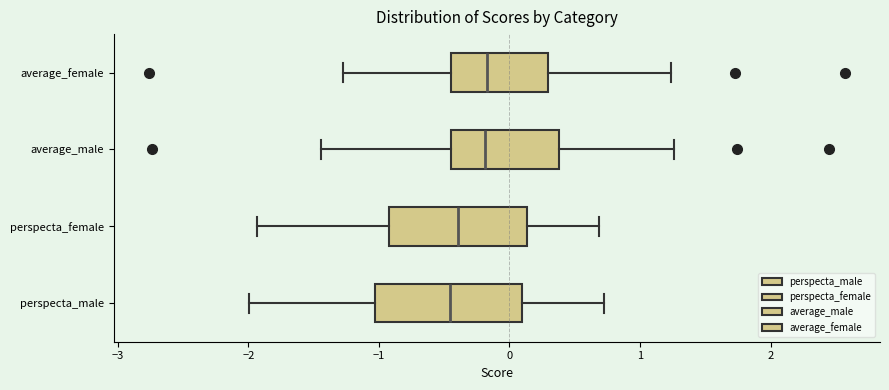

Reading bottom to top, read every box against the x-axis: the position of its median line, the range the box covers, and the ends of its whiskers. The values are not printed on the chart, so give them approximately, as read against the axis.

perspecta_male: median -0.5, box -1.0 to 0.1, whiskers -2.0 to 0.7
perspecta_female: median -0.4, box -0.9 to 0.1, whiskers -1.9 to 0.7
average_male: median -0.2, box -0.5 to 0.4, whiskers -1.4 to 1.3
average_female: median -0.2, box -0.4 to 0.3, whiskers -1.3 to 1.2